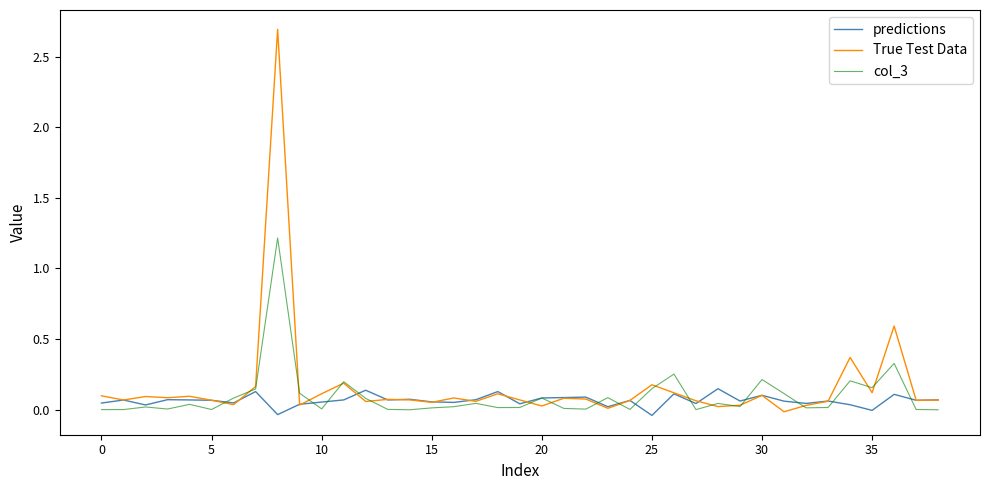

Which series has the widest spread of values?

True Test Data